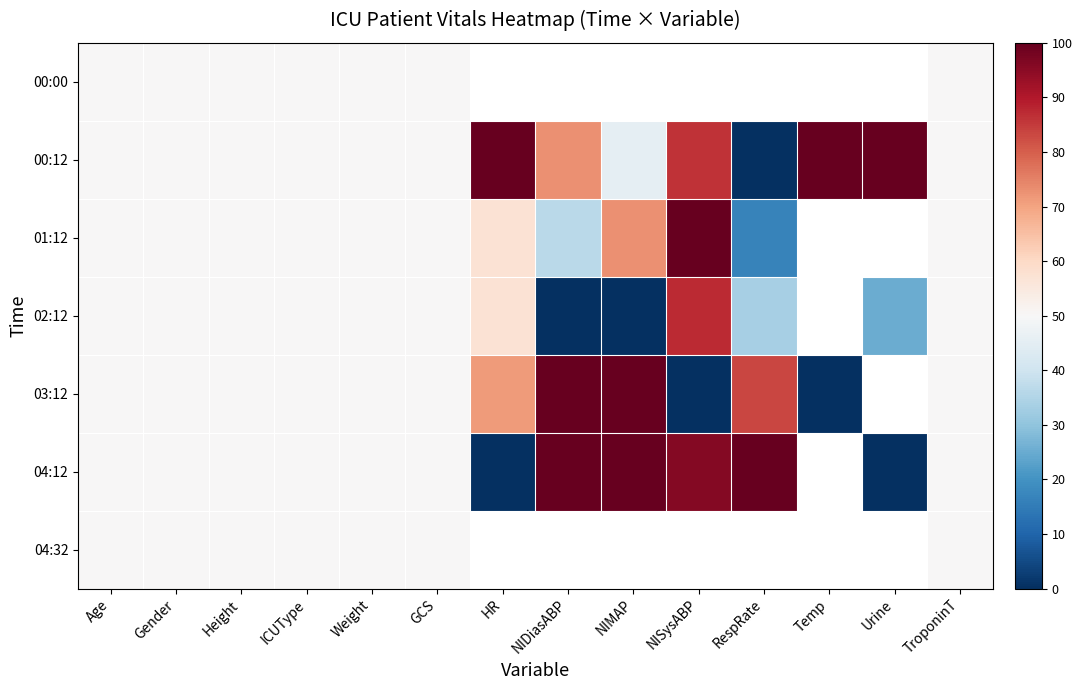

The value of 04:12 at NIDiasABP is 31.3. True or false?

False